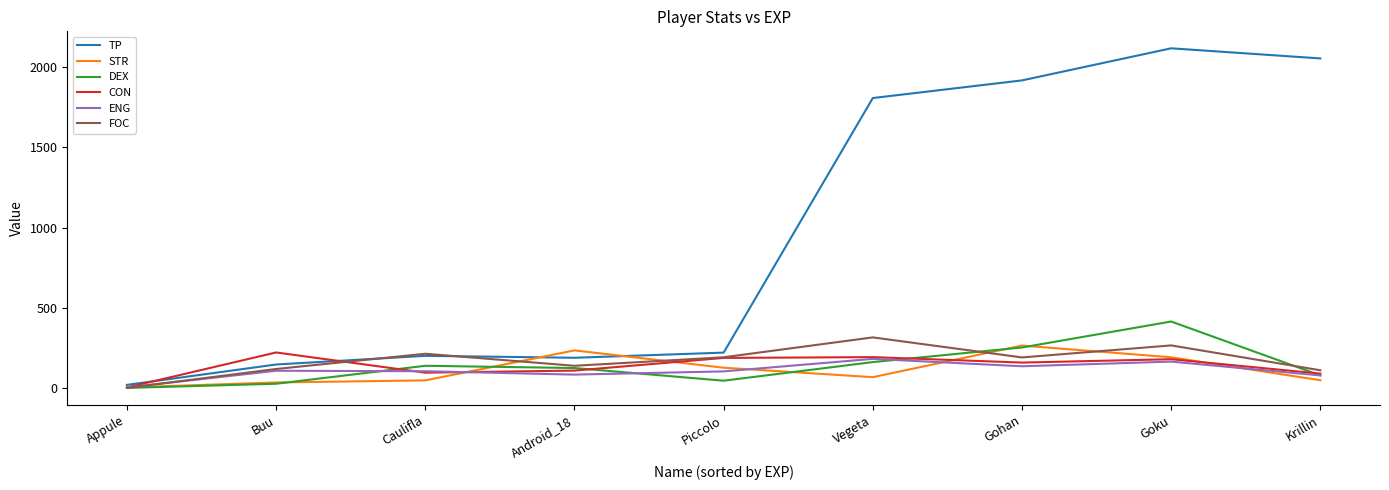

At which category is the sum across all series the highest?

Goku